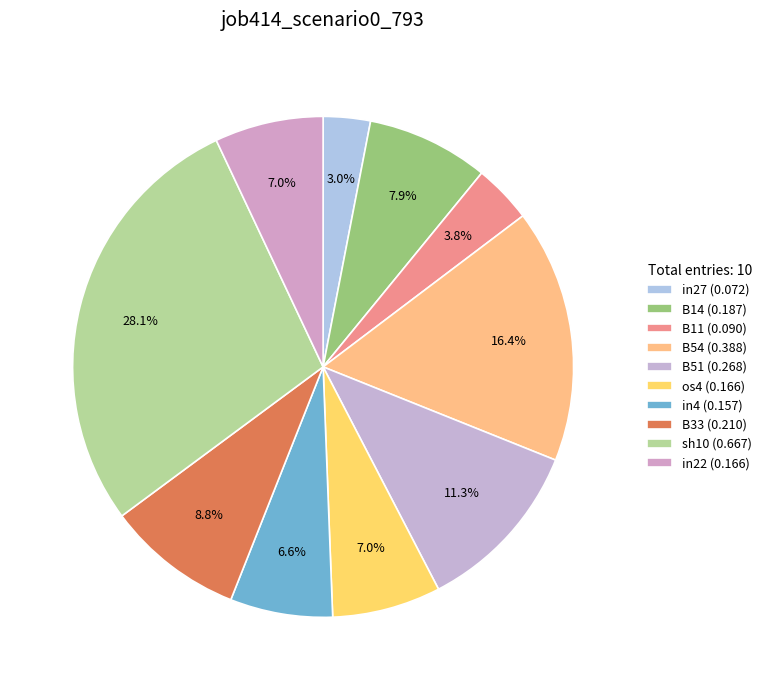

How many slices are in this pie chart?

10